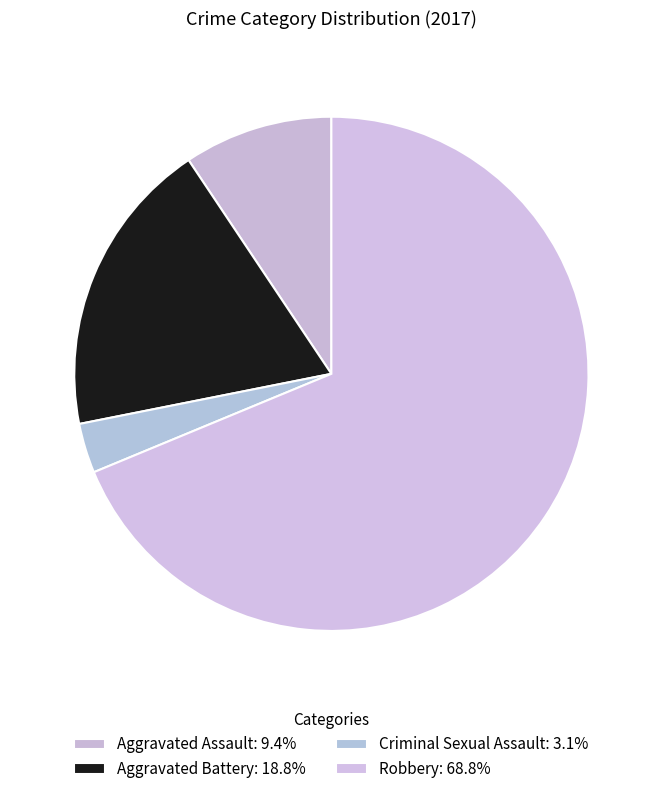

Rank the categories by value from lowest to highest.

Criminal Sexual Assault, Aggravated Assault, Aggravated Battery, Robbery